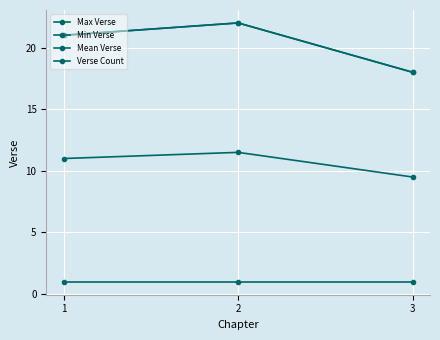

List the series in order of their peak value, highest first.

Max Verse, Verse Count, Mean Verse, Min Verse